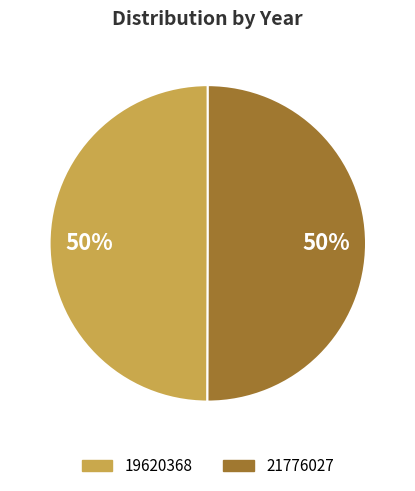

To the nearest percent, what is the combined percentage of 21776027 and 19620368?

100%